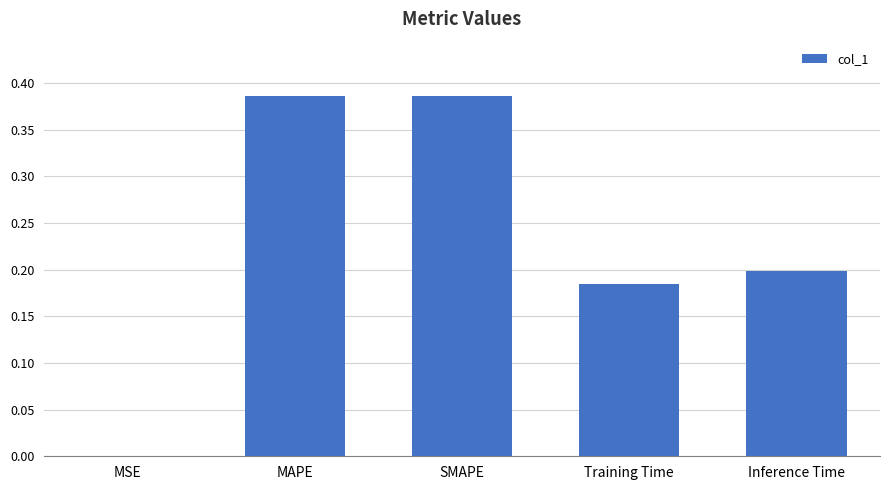

How many categories are shown in the chart?

5